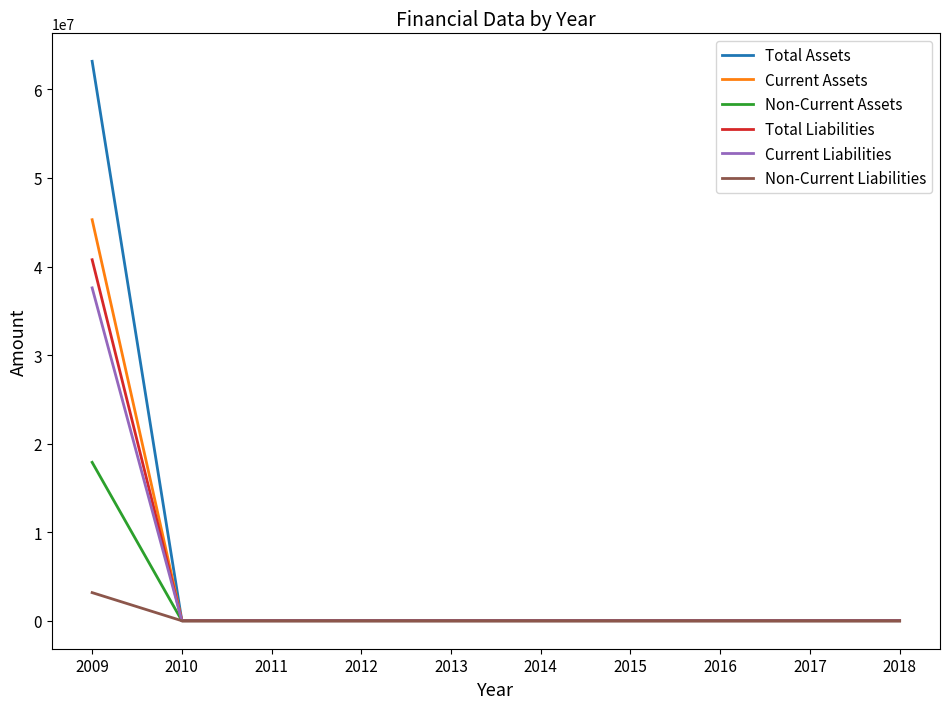

Reading left to right, extract all data points from this chart.

Total Assets: 63177606	0	0	0	0	0	0	0	0	0
Current Assets: 45288506	0	0	0	0	0	0	0	0	0
Non-Current Assets: 17889100	0	0	0	0	0	0	0	0	0
Total Liabilities: 40769148	0	0	0	0	0	0	0	0	0
Current Liabilities: 37592391	0	0	0	0	0	0	0	0	0
Non-Current Liabilities: 3176757	0	0	0	0	0	0	0	0	0